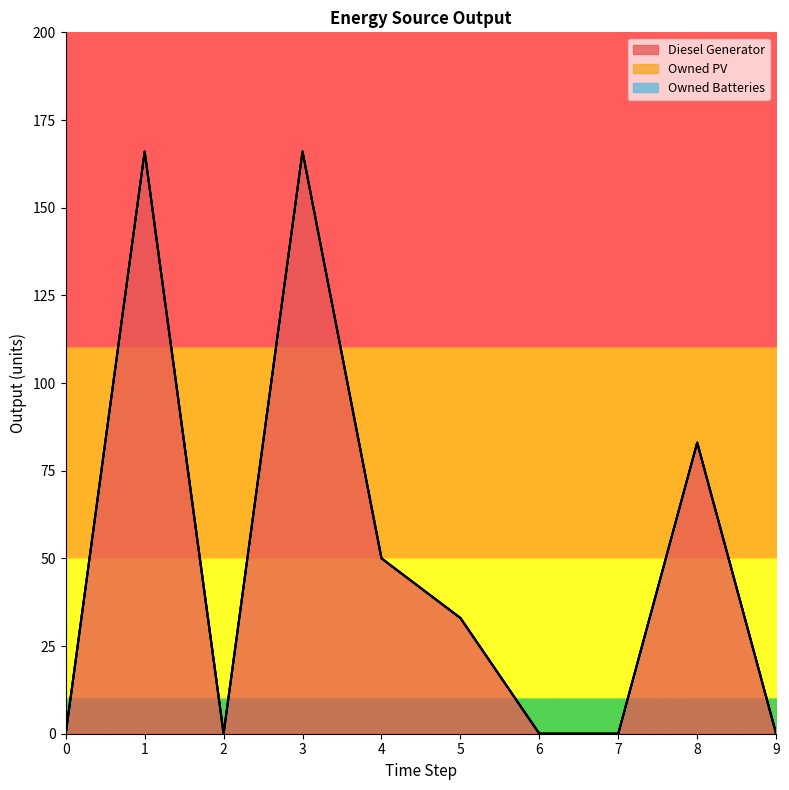

How many values in Diesel Generator are above zero?

5